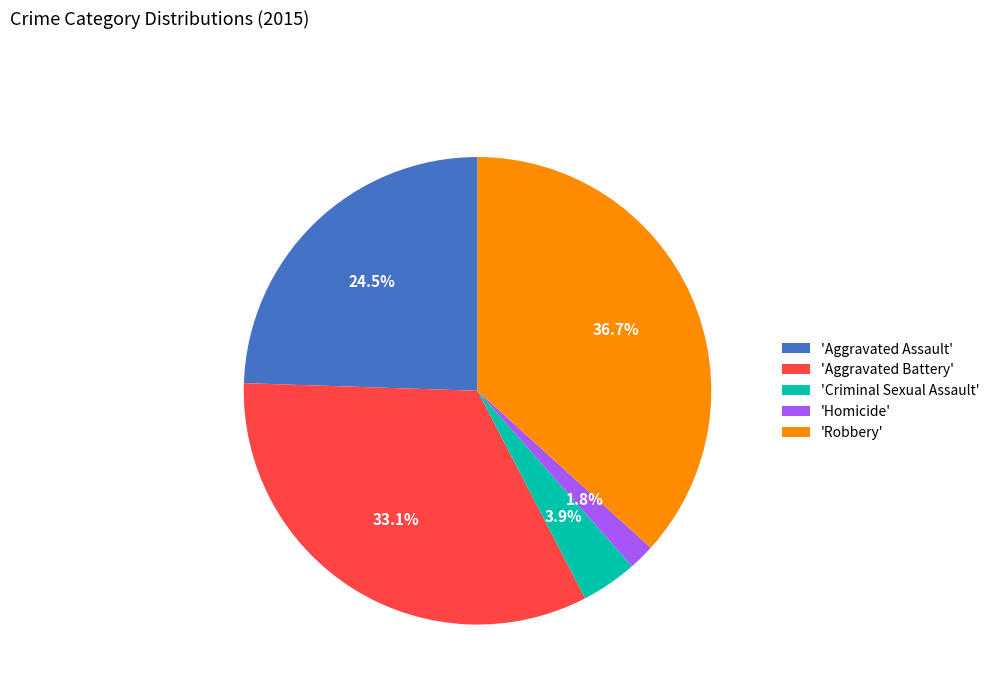

How many segments does this pie chart have?

5